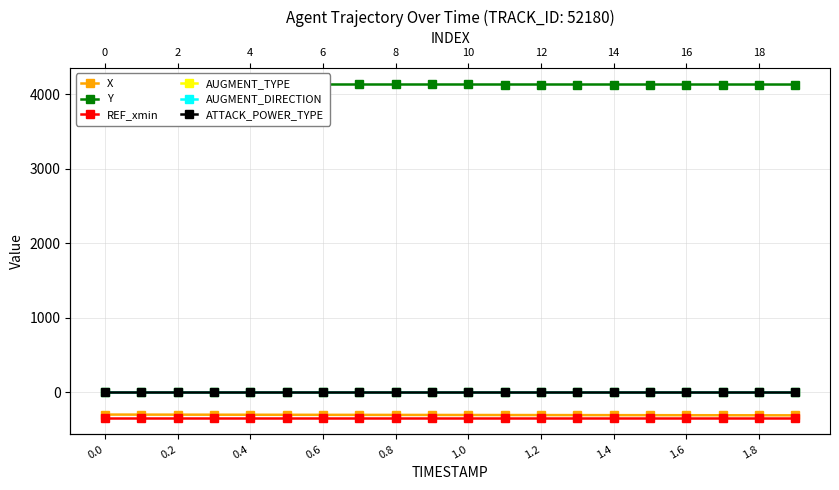

What is the smallest value displayed?

-340.7